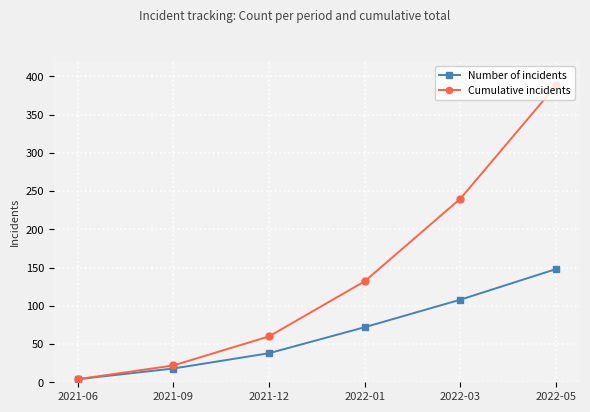

True or false: Cumulative incidents has more than 2 interior local peaks.

False